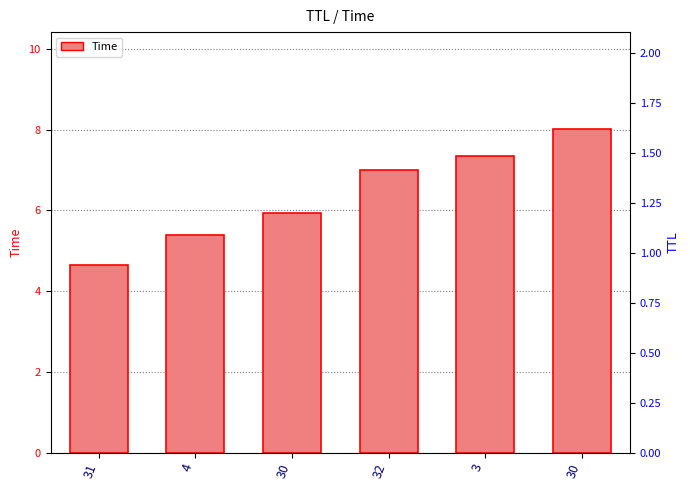

Does the chart contain stacked bars?

No